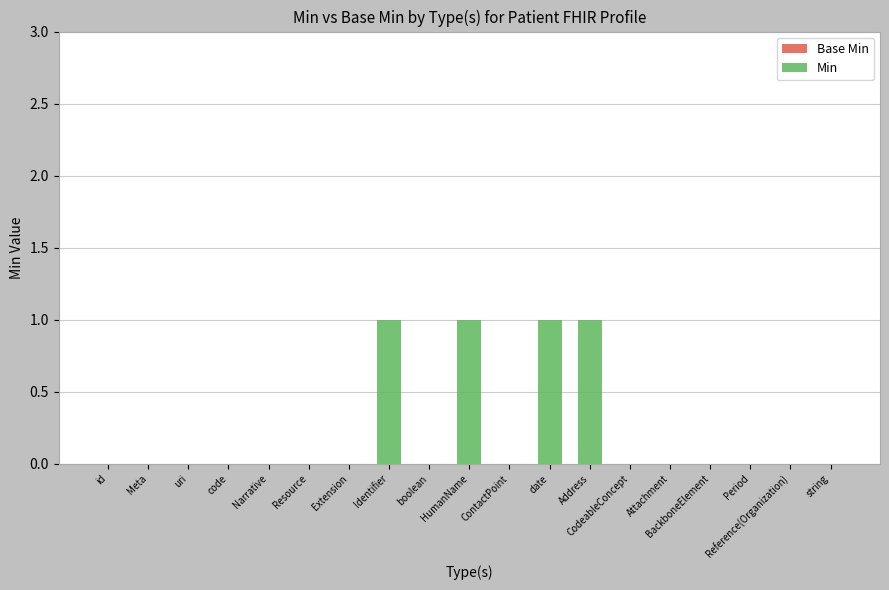

What is the sum of all values?

4